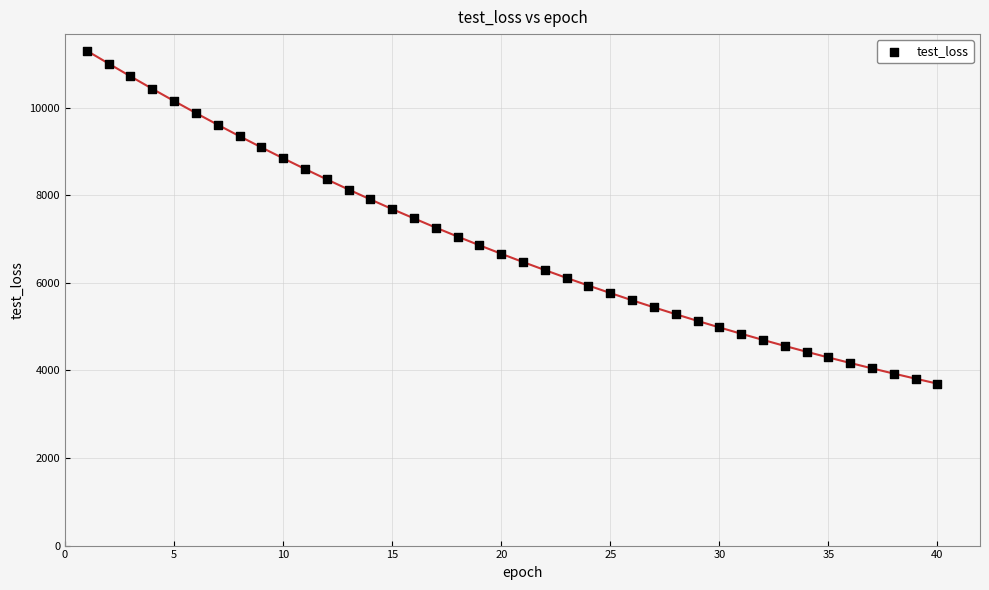

What is the range of X values (max minus min)?

39.0